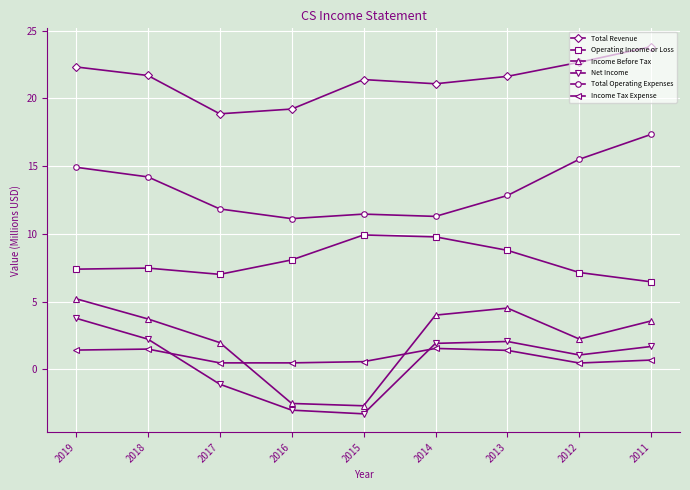

Does the chart display data point markers on the line(s)?

Yes